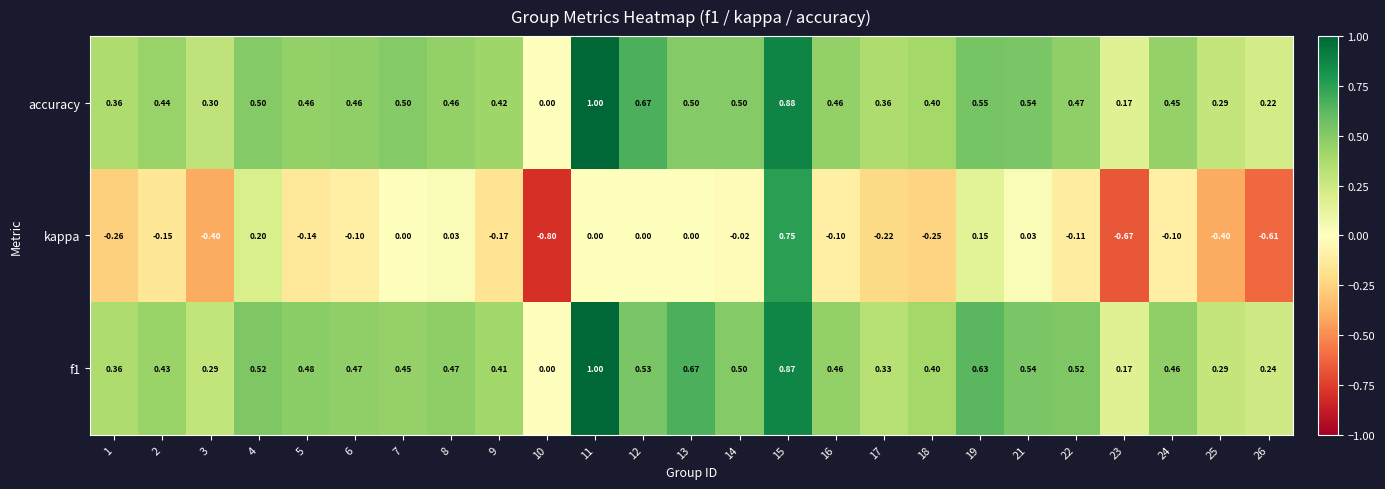

What is the maximum value shown in the chart?

1.0